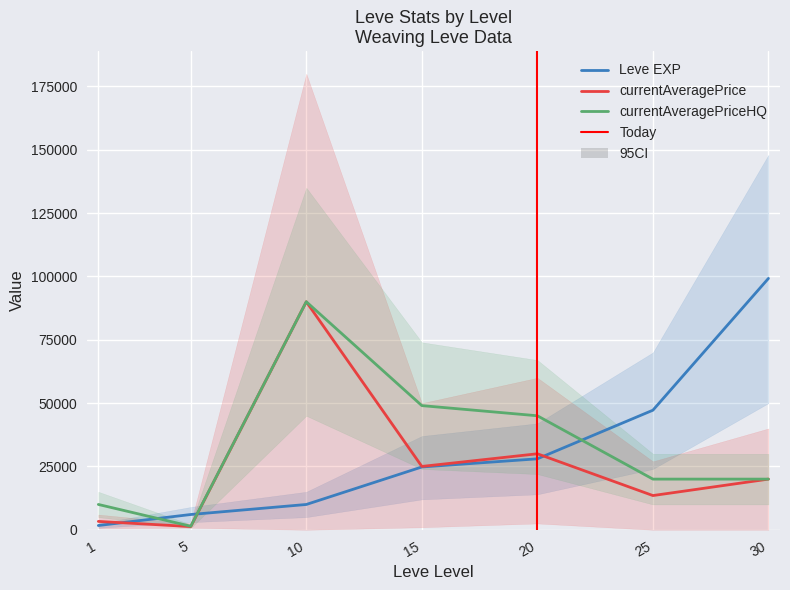

The currentAveragePrice series shows 18219.0 at 10. True or false?

False